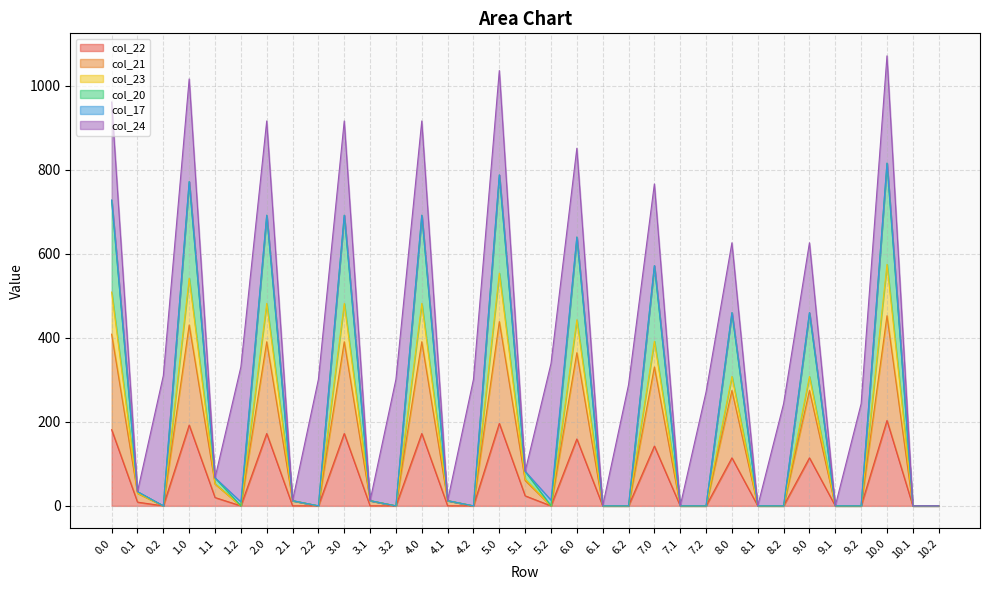

Does the chart display data point markers on the line(s)?

No